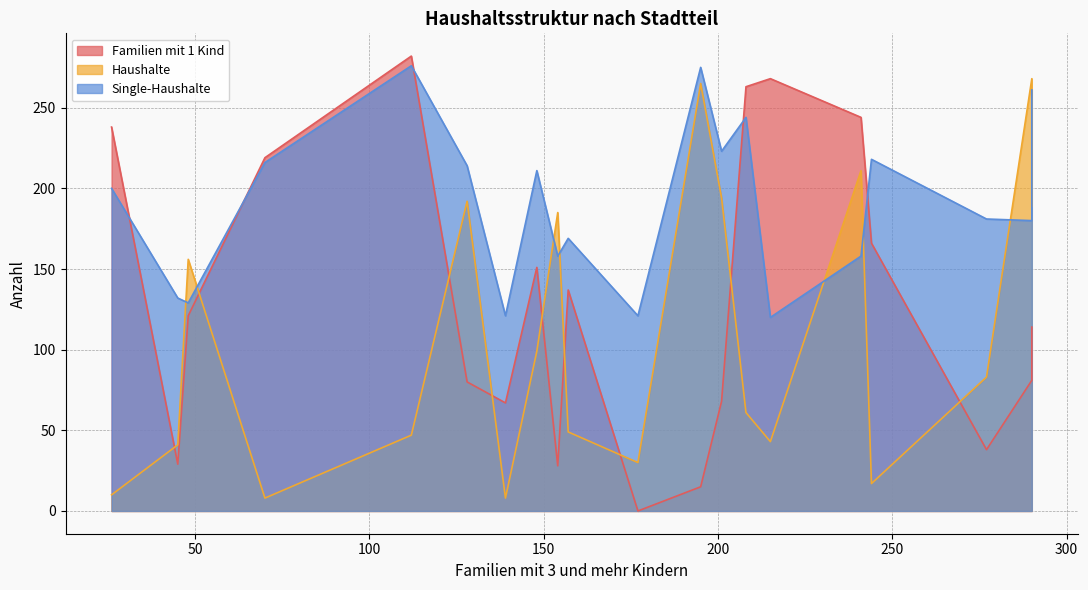

What is the sum of all Familien mit 1 Kind values?

2609